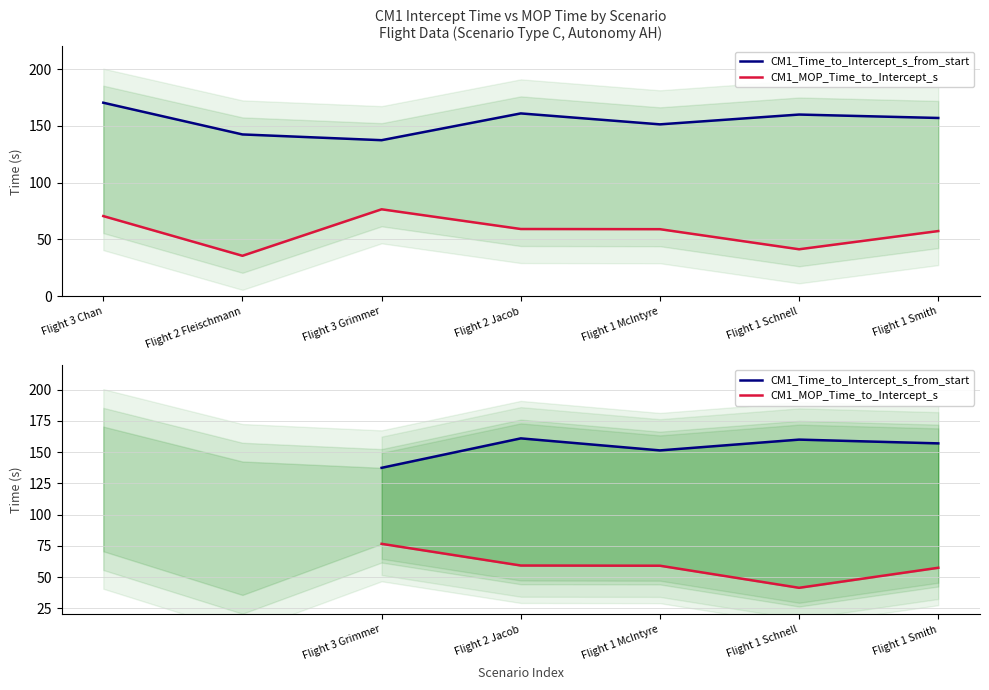

What is the maximum value for CM1_MOP_Time_to_Intercept_s?

76.6